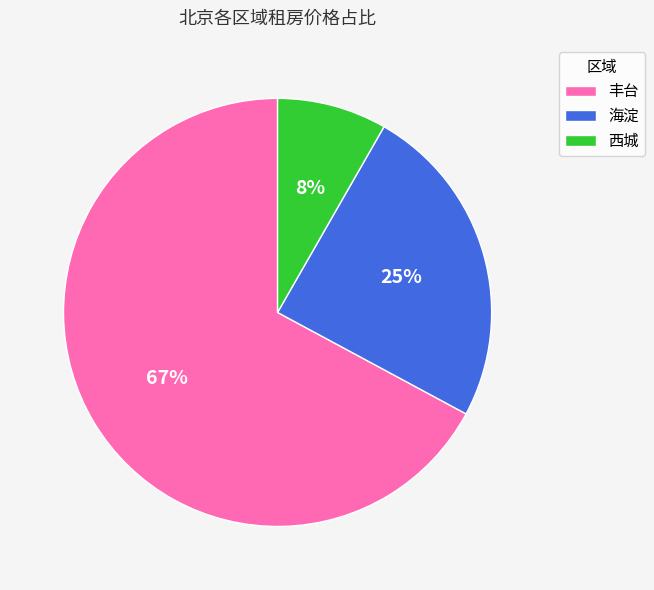

Is the sum of 丰台 and 西城 greater than half?

Yes